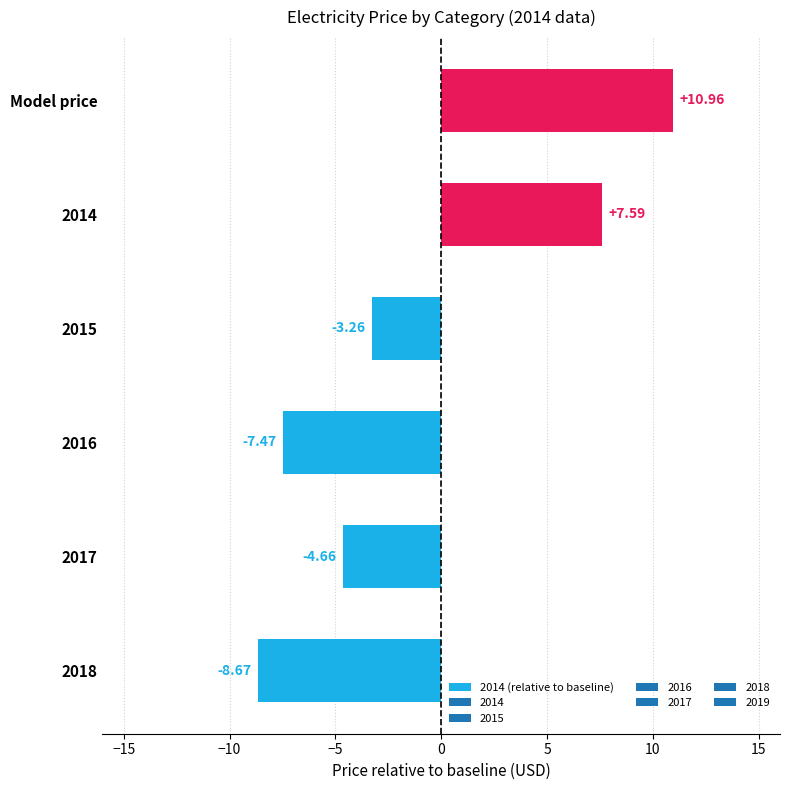

List the labels in order of value, largest first.

Model price, 2014, 2015, 2017, 2016, 2018